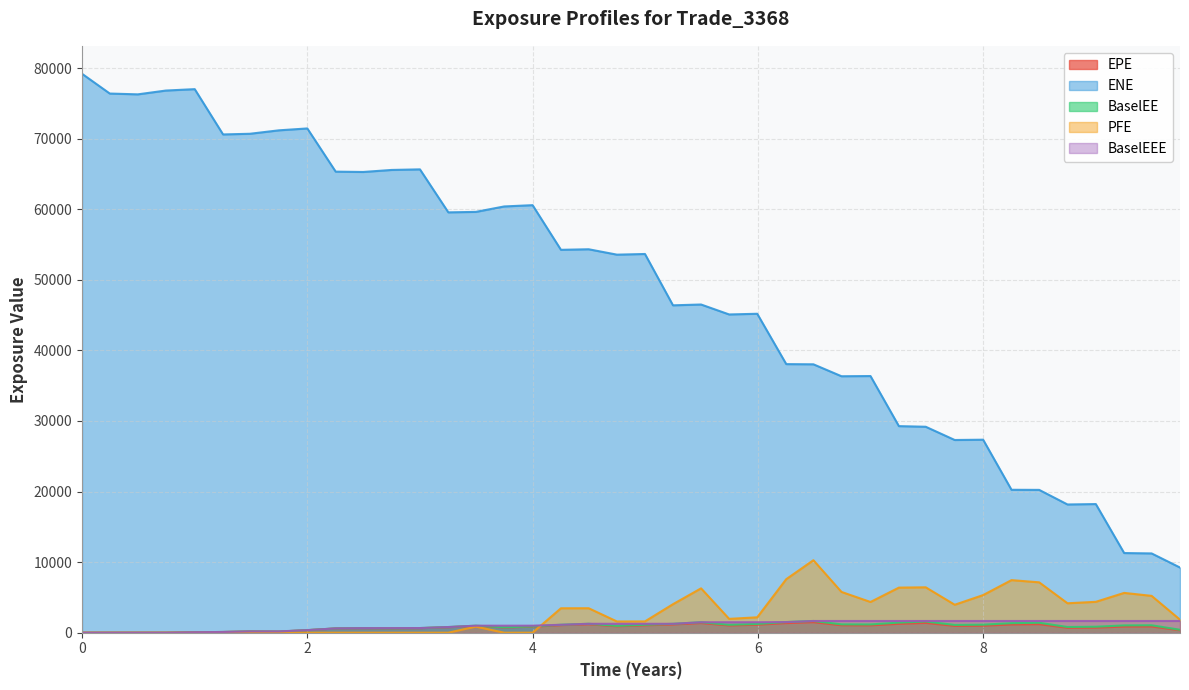

Is it true that PFE equals 0.0 at 0?

True